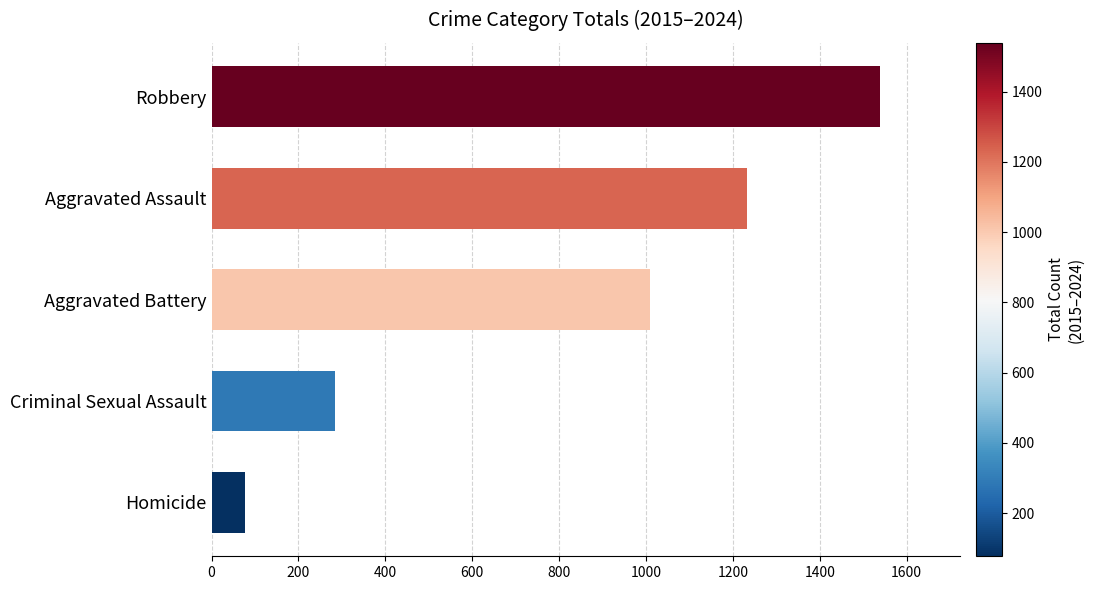

Is it true that the value at Aggravated Battery is 1010?

True